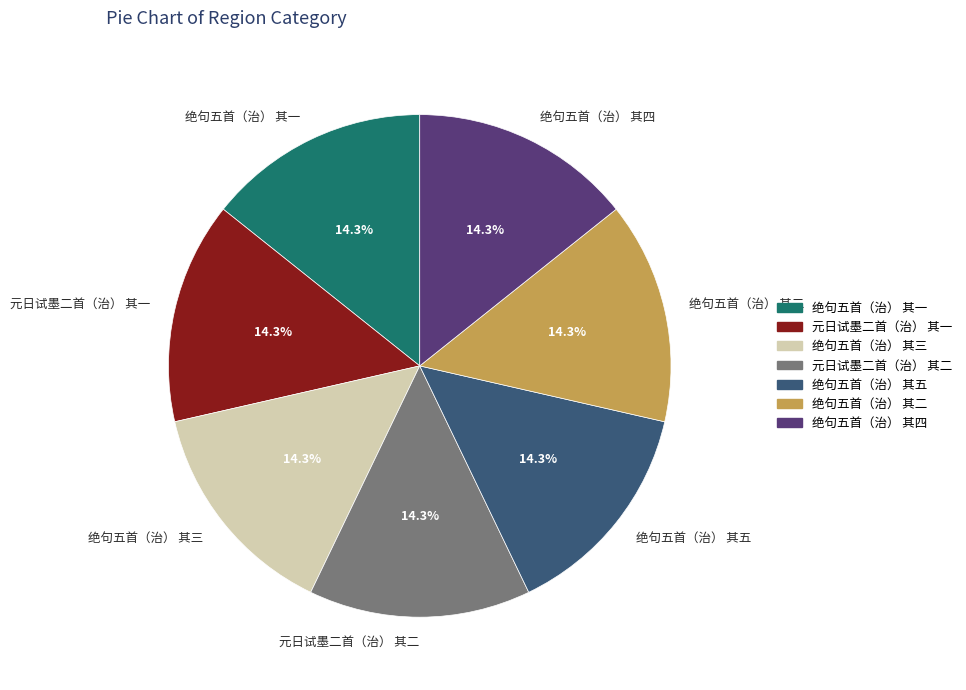

What percentage is the 绝句五首（治） 其五 slice, to the nearest percent?

14%